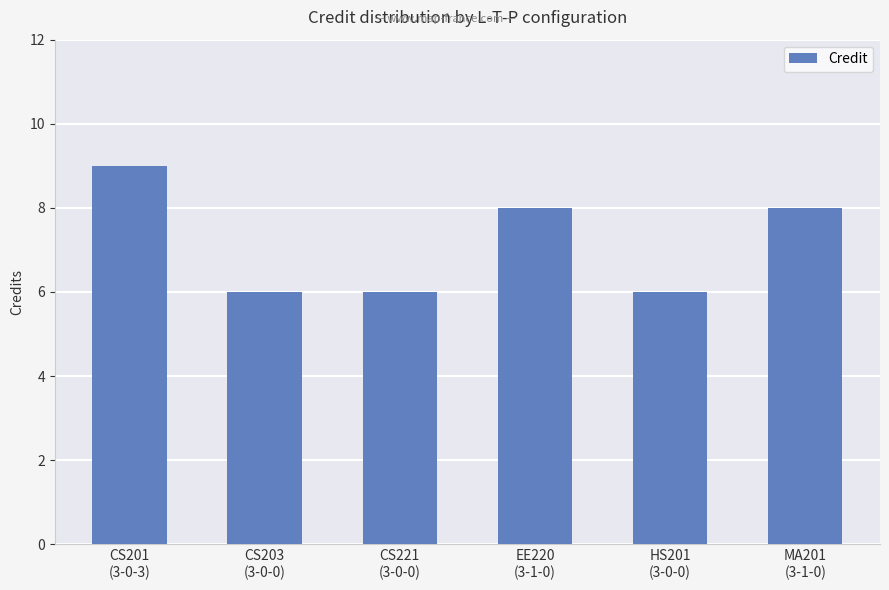

Is it true that the value at HS201
(3-0-0) is 6?

True